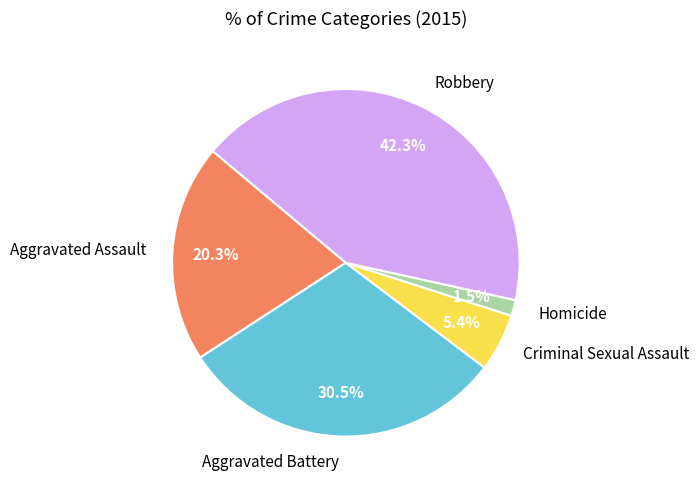

How many segments does this pie chart have?

5